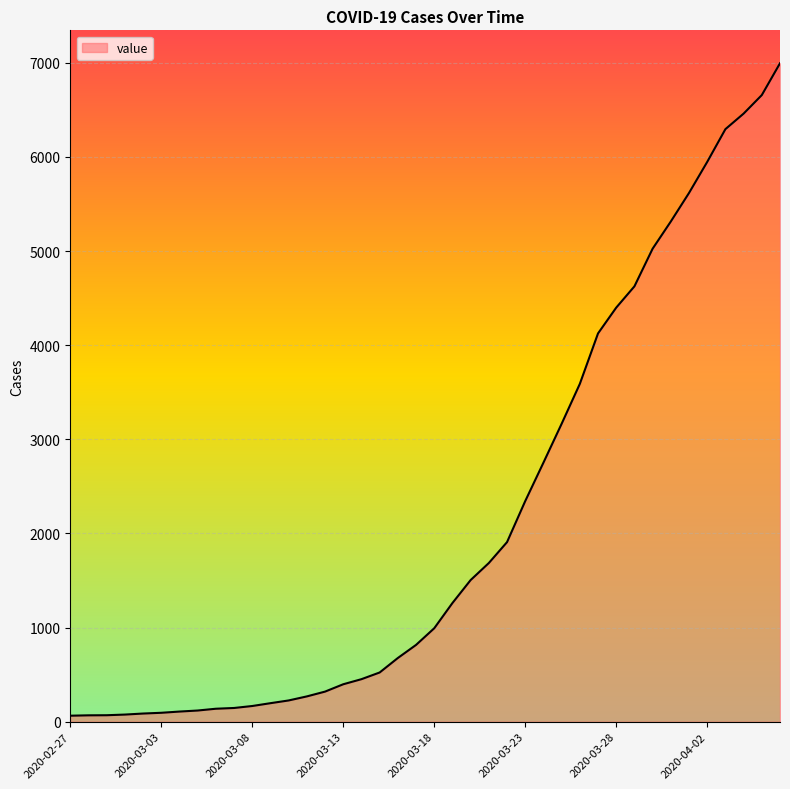

What is the difference between the maximum and minimum values?

6931